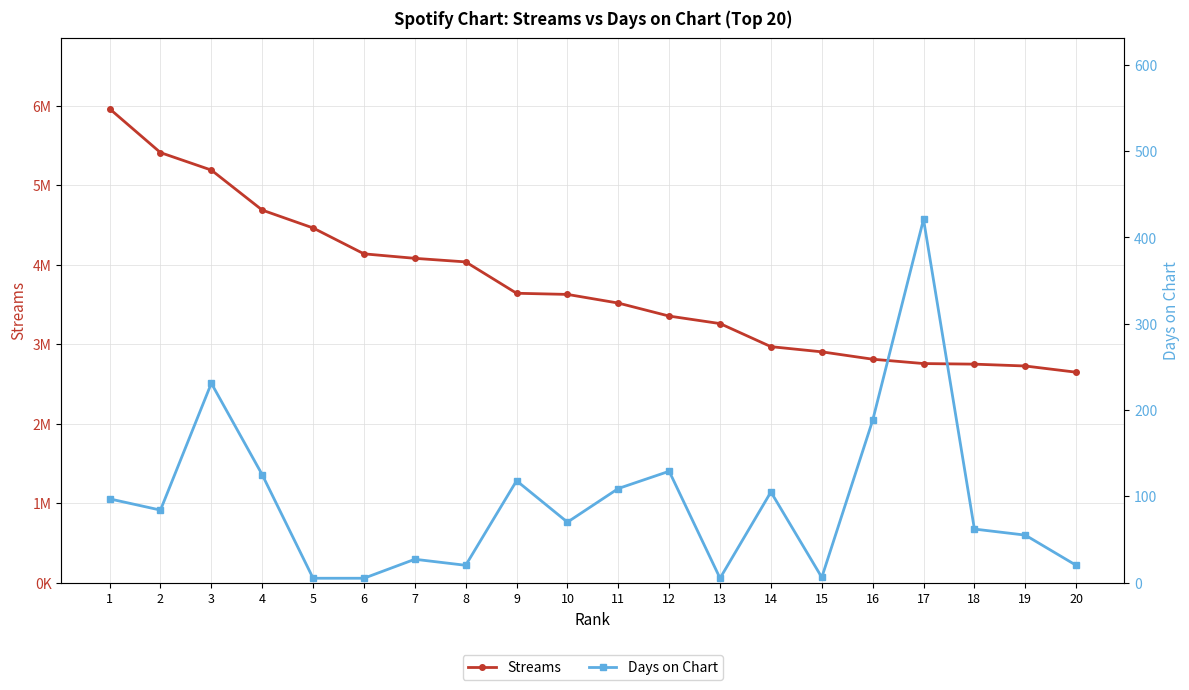

Does the chart display data point markers on the line(s)?

Yes